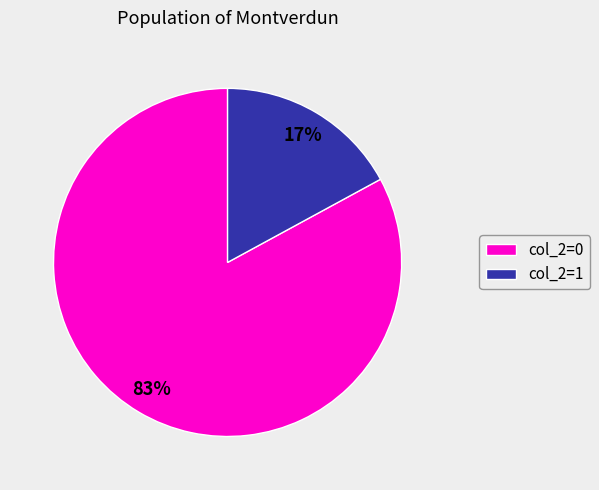

Count the number of slices in the pie.

2